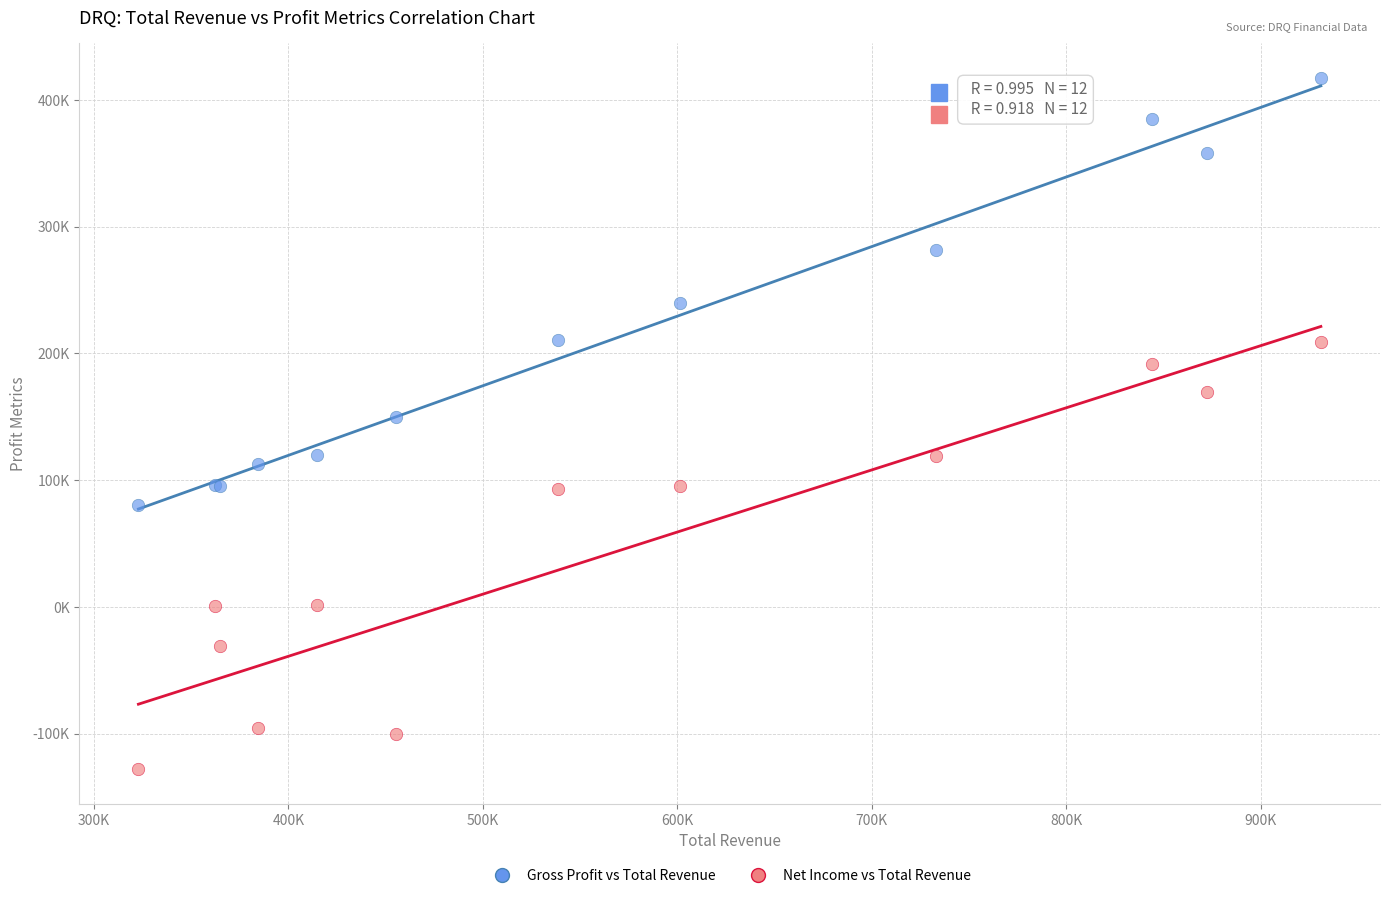

Which series reaches the maximum Y coordinate?

Gross Profit vs Total Revenue